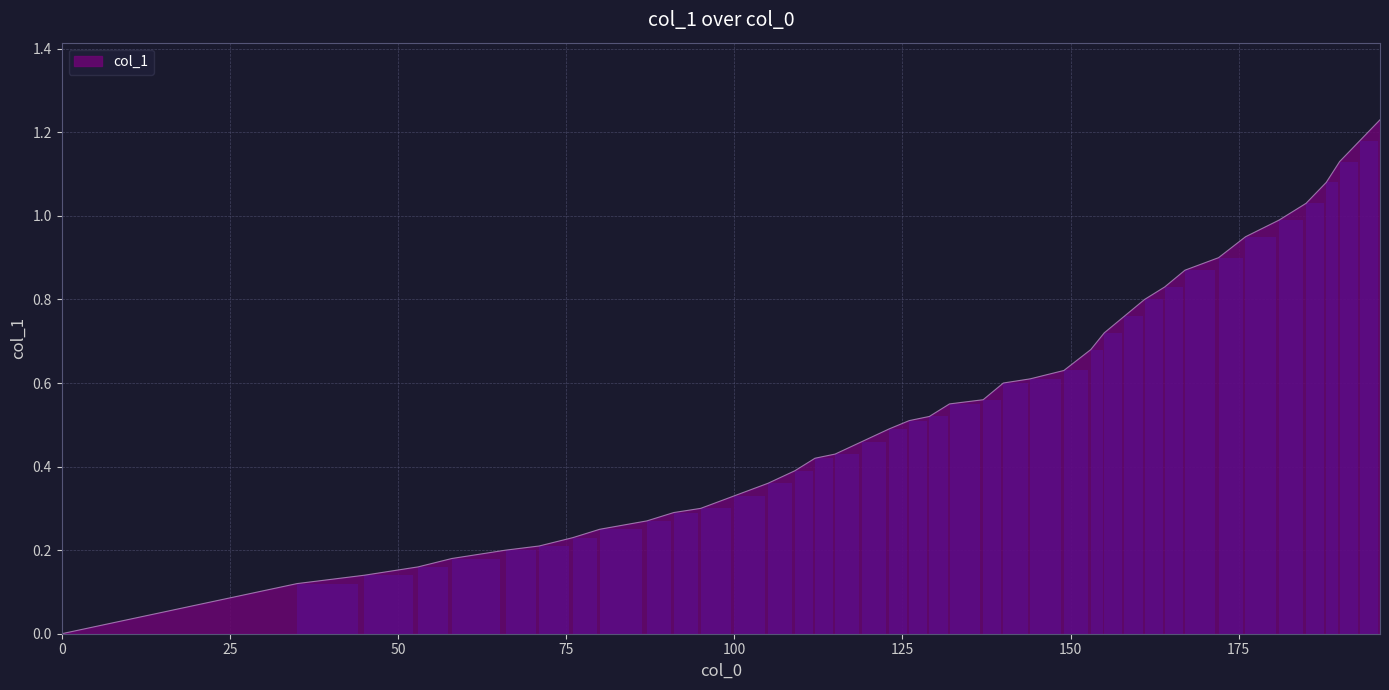

True or false: the data shows 1.2 at 193.

True